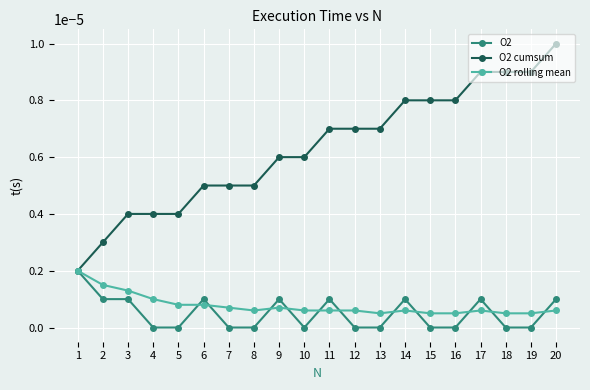

Is this an area chart (filled region under the line)?

No